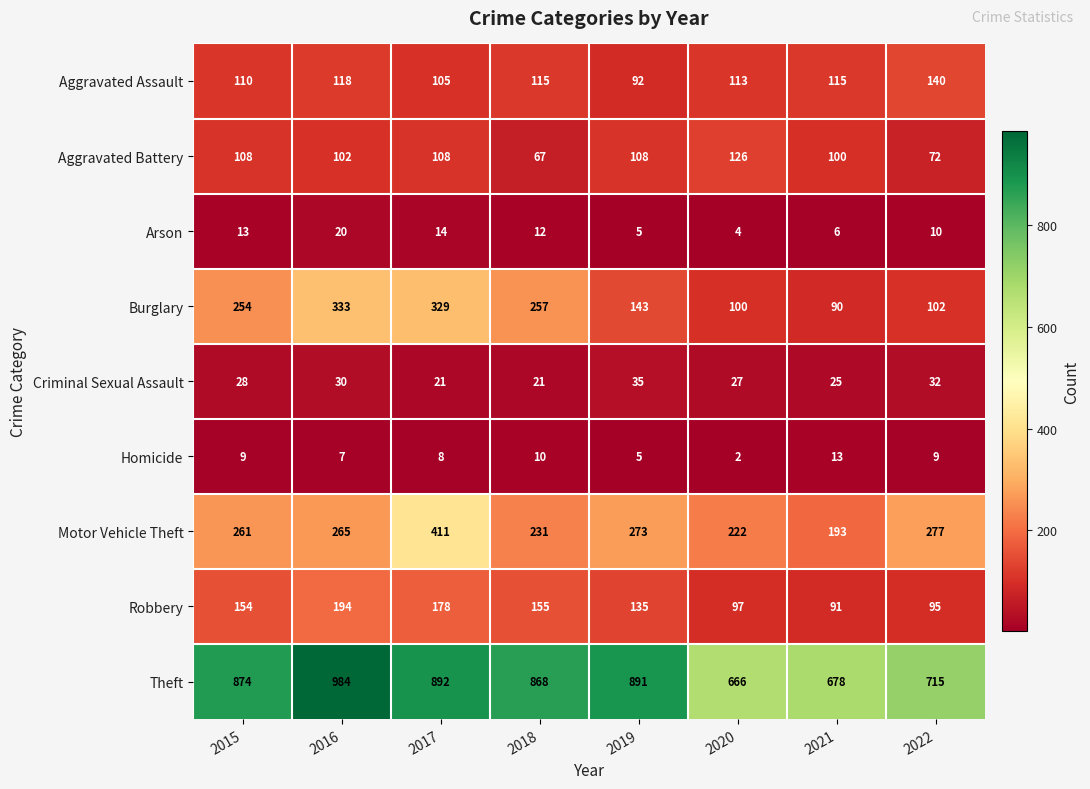

Which series has the largest total across all categories?

Theft